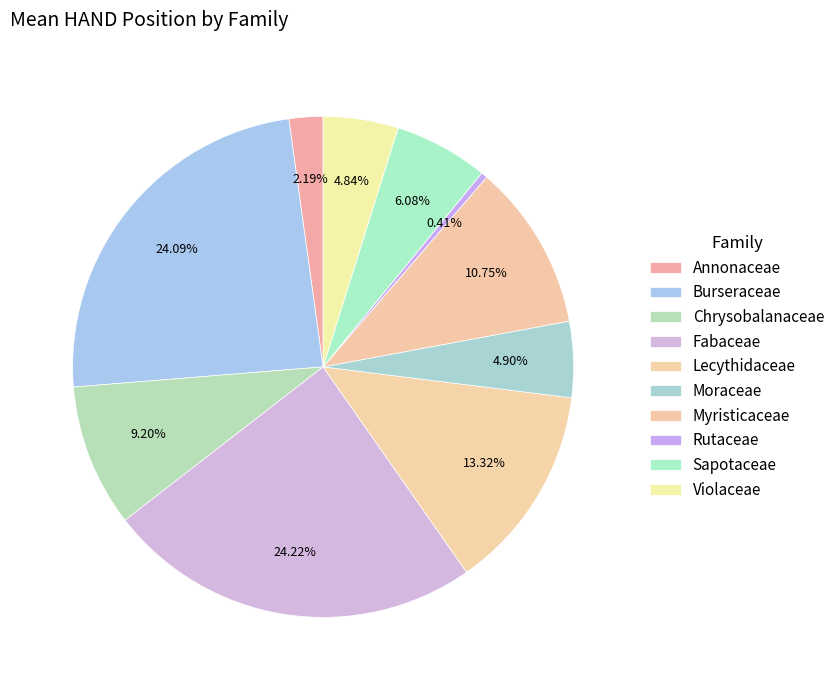

How many slices are in this pie chart?

10